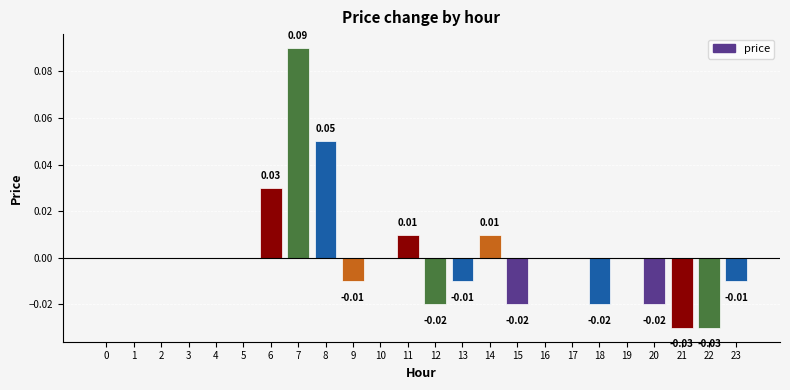

Between 9 and 18, which is larger?

9